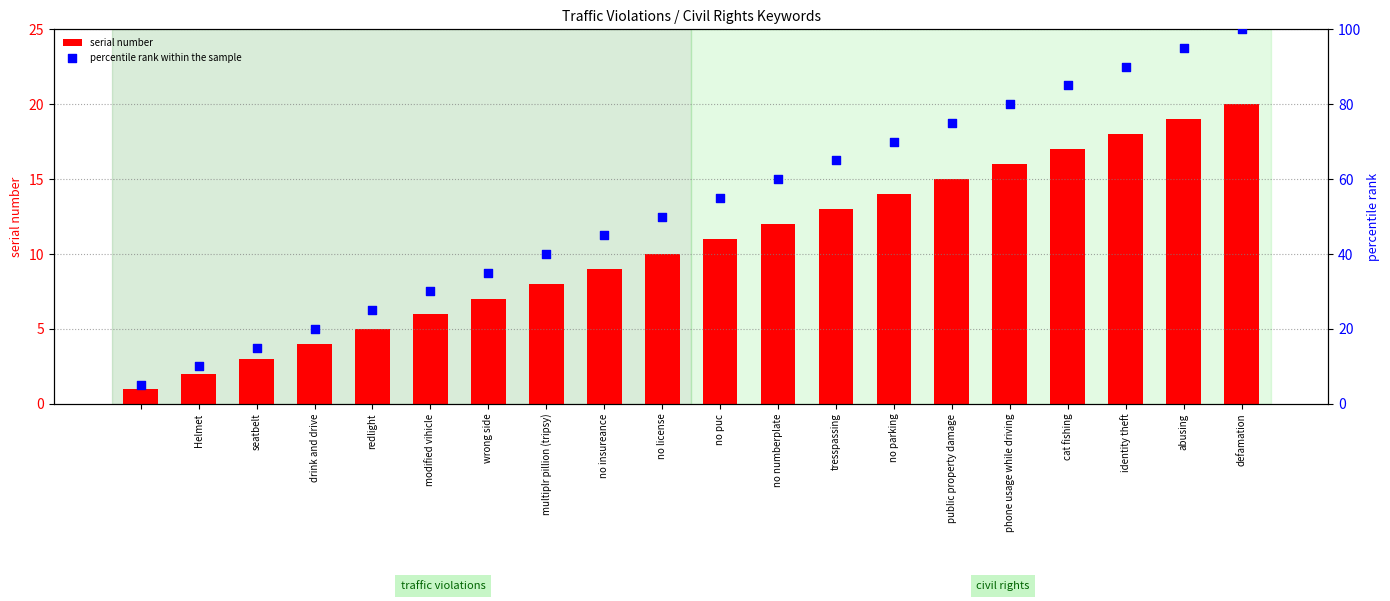

What value does the serial number series have at identity theft?

18